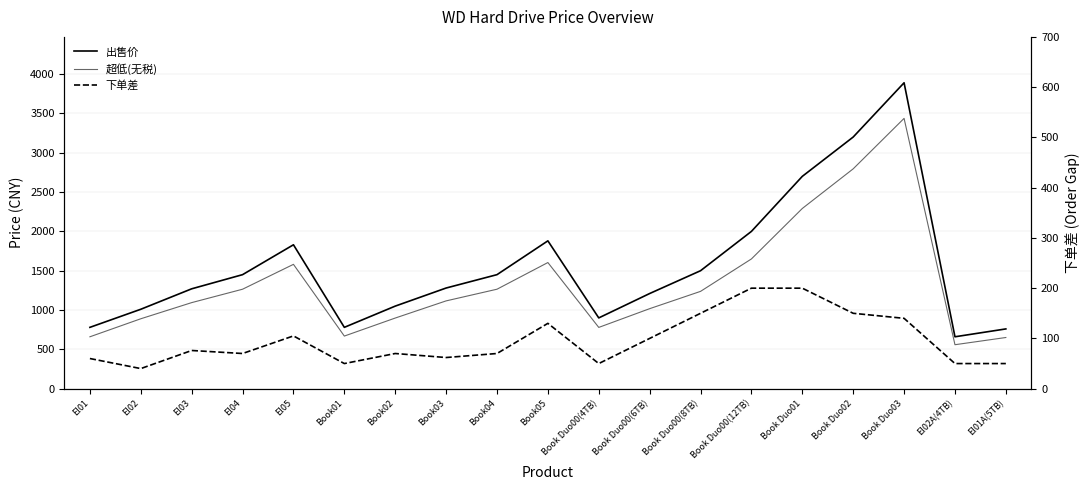

True or false: 超低(无税) and 下单差 intersect in this chart.

False